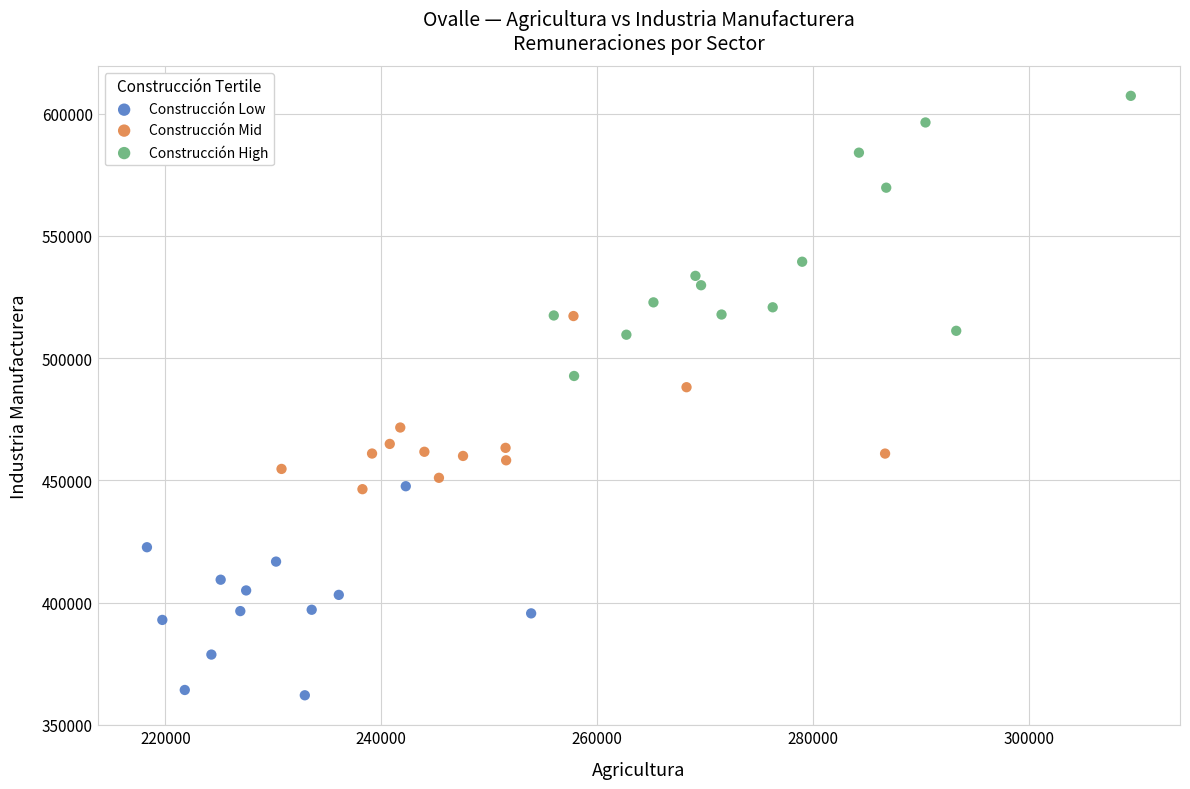

Which series has the widest spread of Y values?

Construcción High